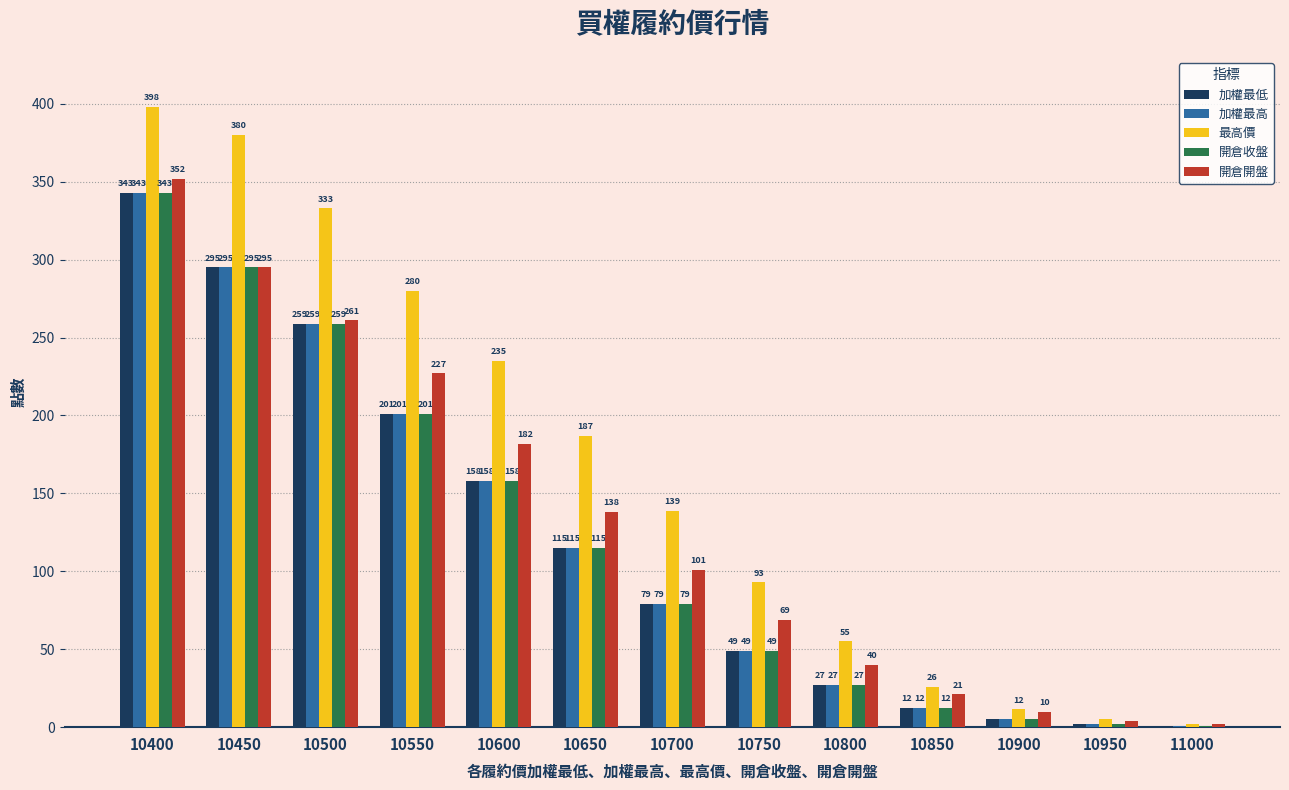

Which series changed the most between 10800 and 10900?

最高價